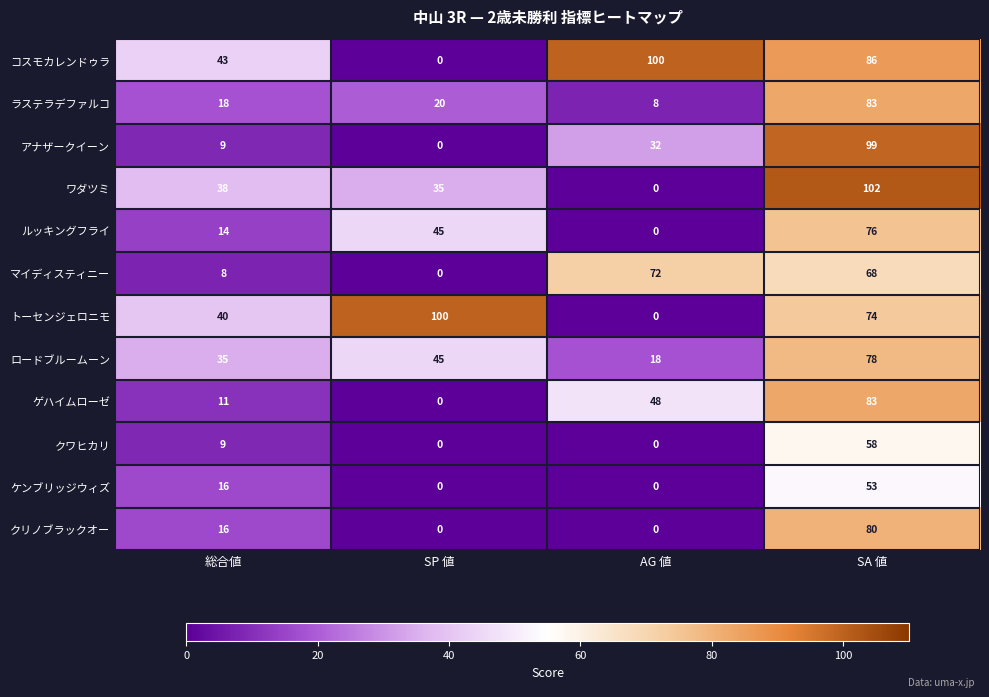

What is the average value of the クワヒカリ series?

17